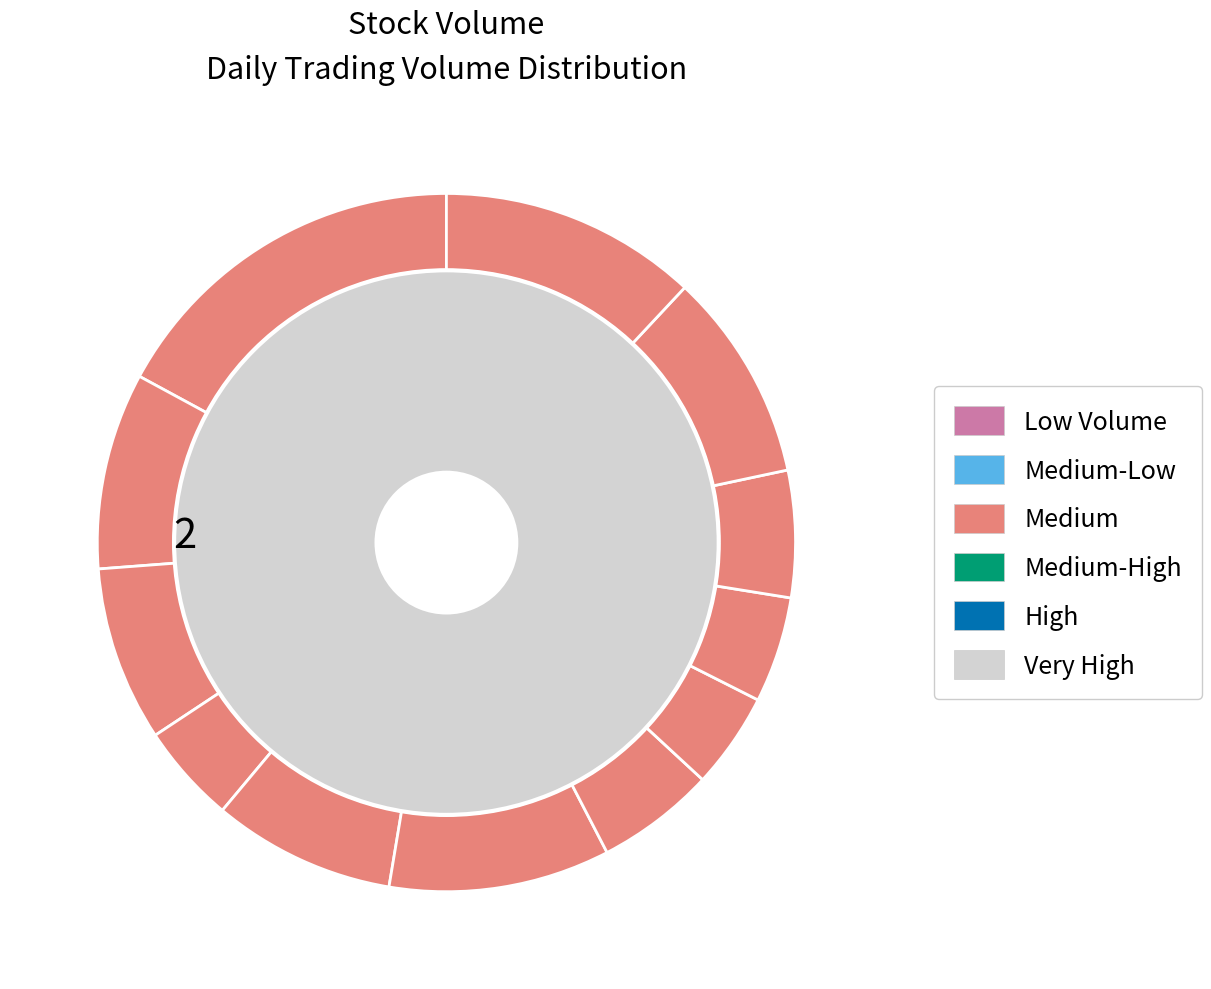

True or false: 2009-09-18 accounts for 12% of the total.

True